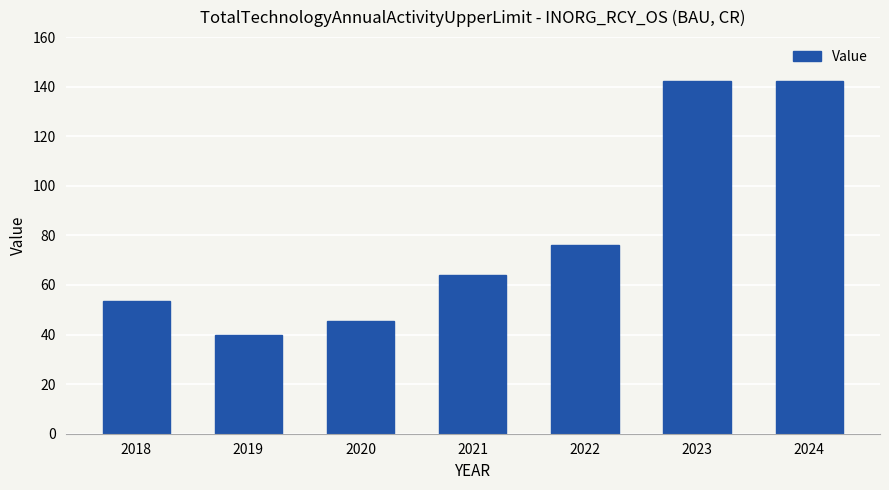

What is the difference between the values at 2023 and 2021?

78.3